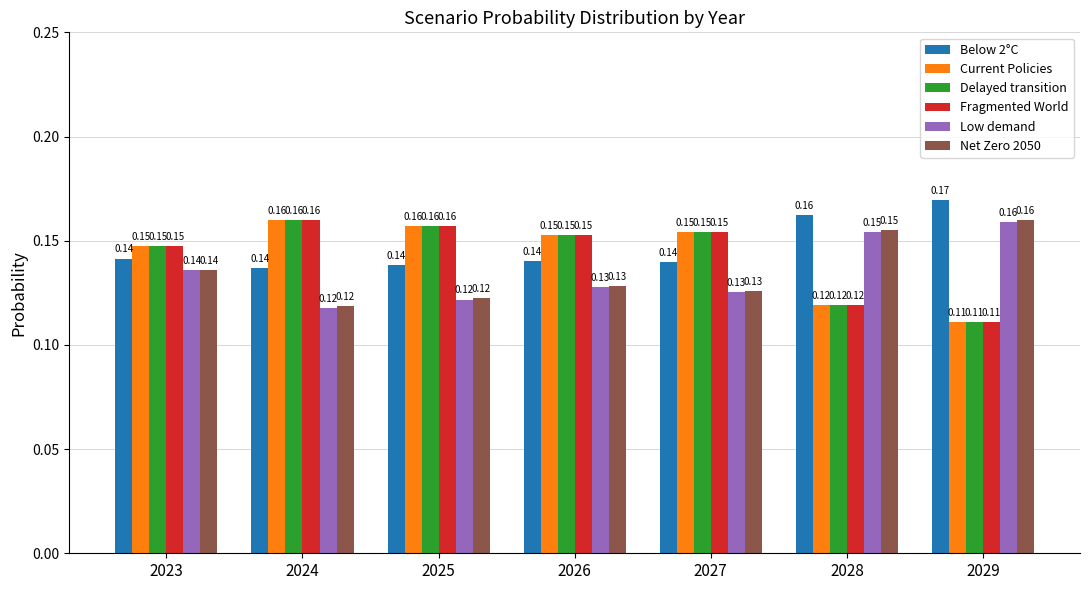

The value of Fragmented World at 2029 is 0.2. True or false?

False